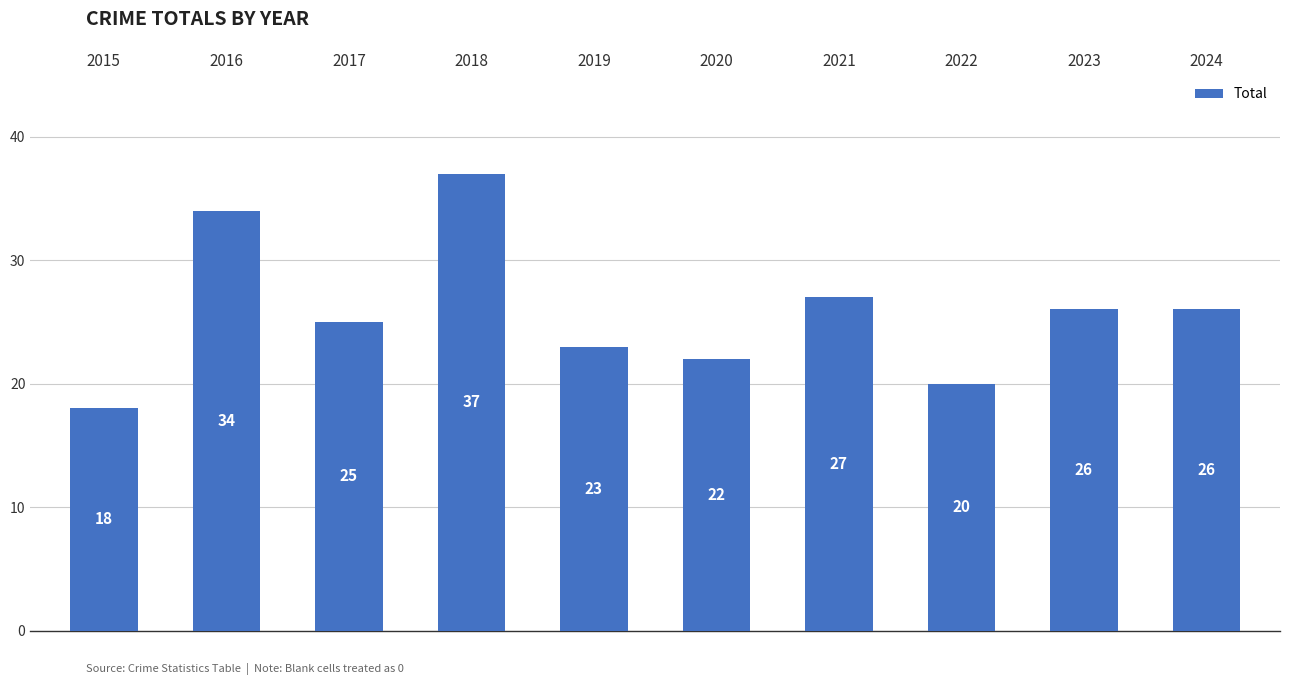

How many data points does each series have?

10